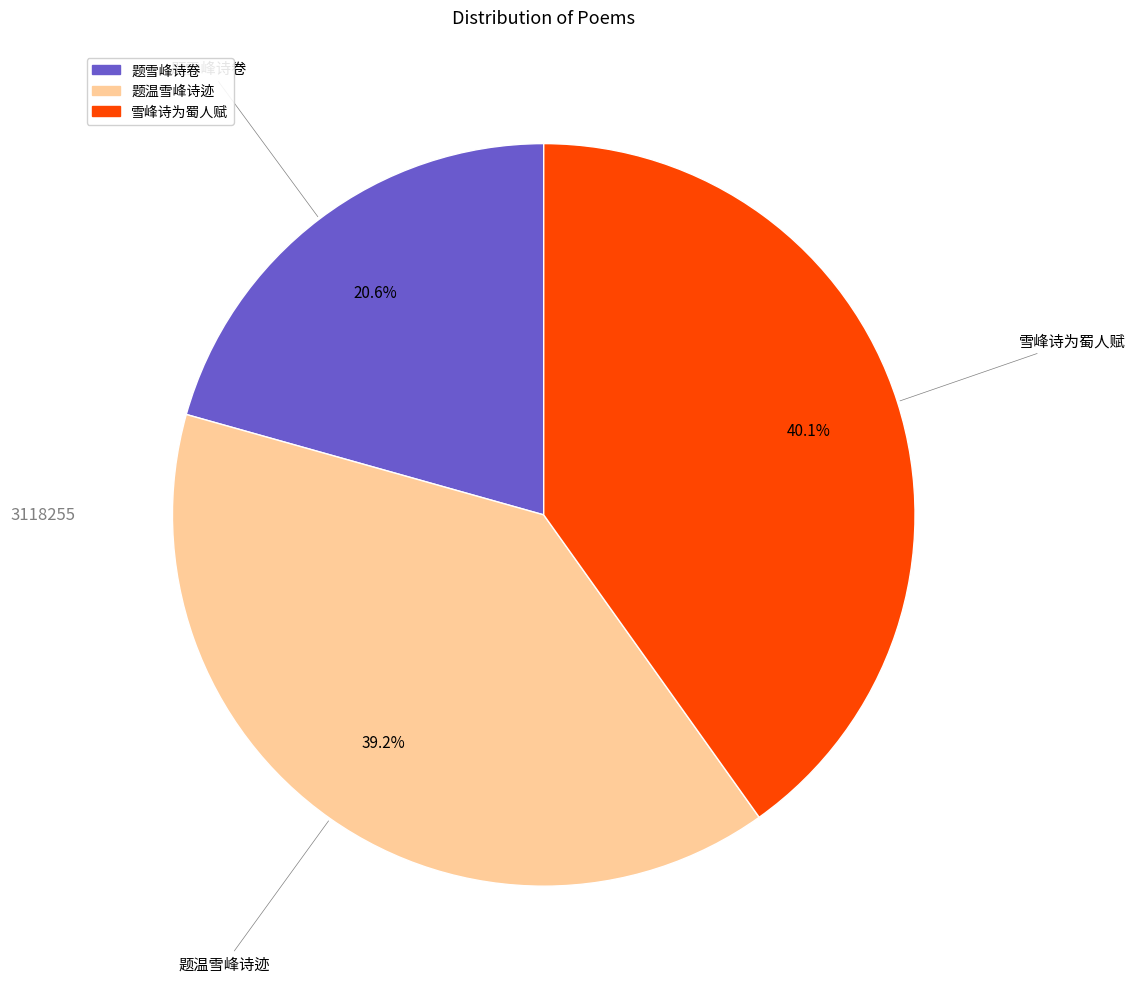

Is it true that 题温雪峰诗迹 is 39% of the pie?

True